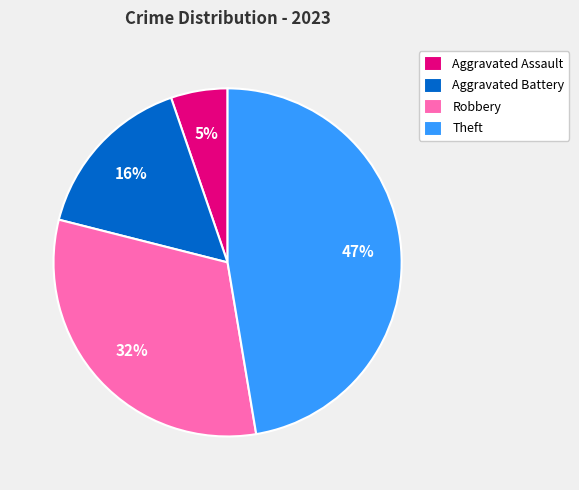

To the nearest percent, what portion does Theft represent?

47%